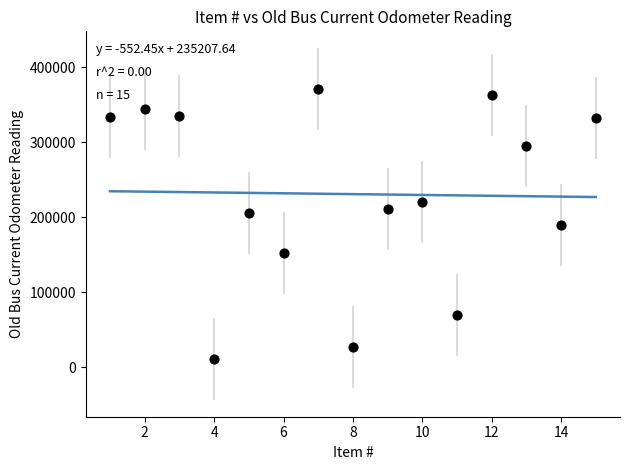

What is the range of X values (max minus min)?

14